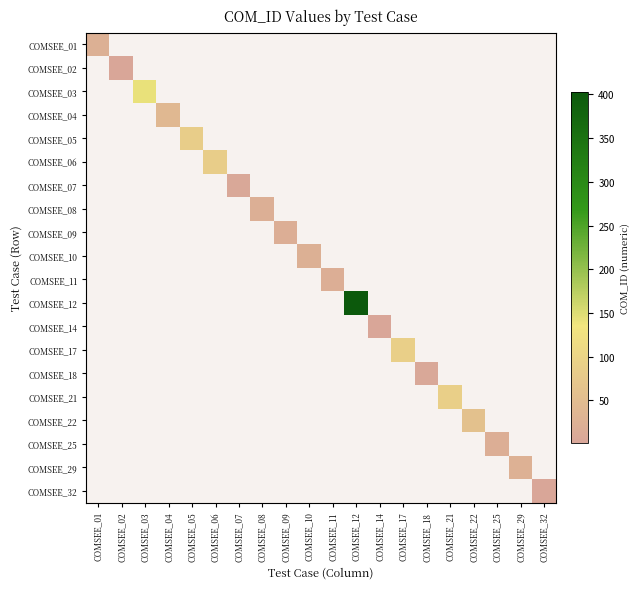

At which category does the chart reach its peak across all series?

COMSEE_12